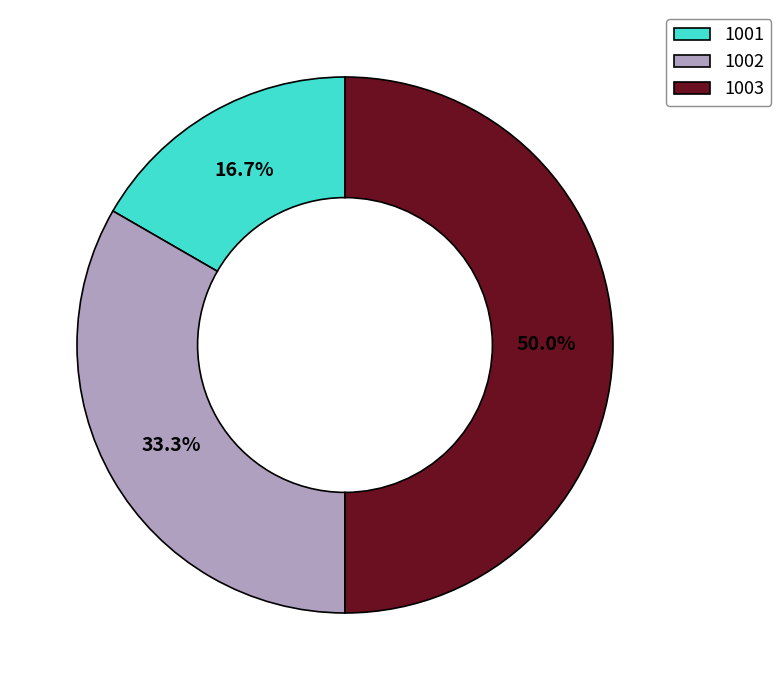

Which category has the smallest portion of the pie?

1001